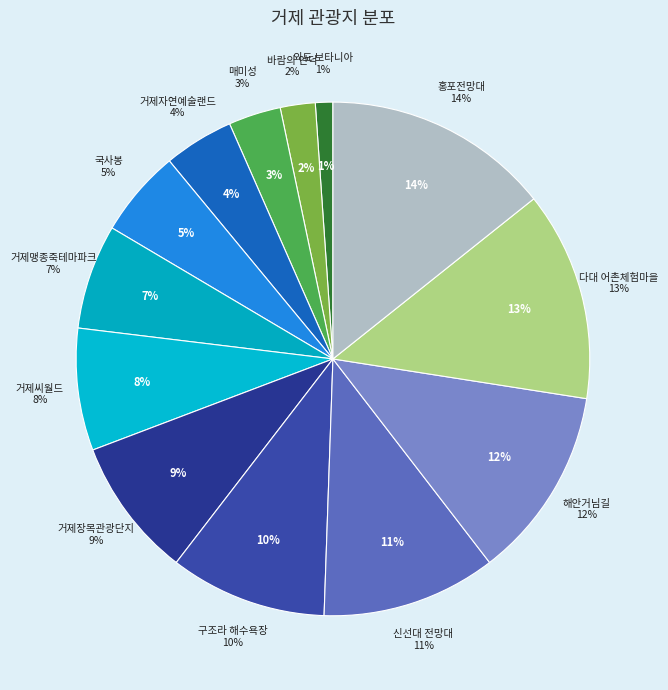

What percentage is the 외도 보타니아 slice, to the nearest percent?

1%